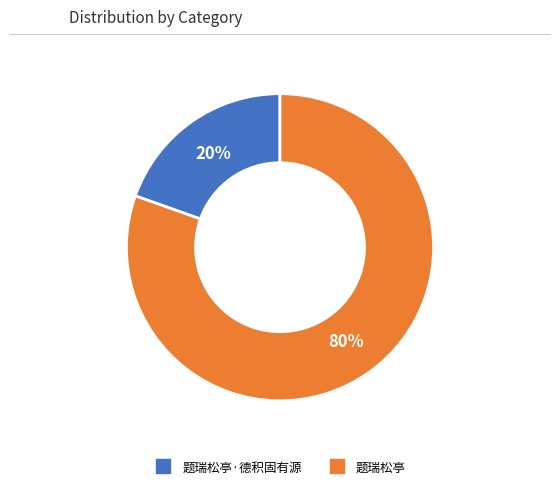

How many slices are in this pie chart?

2